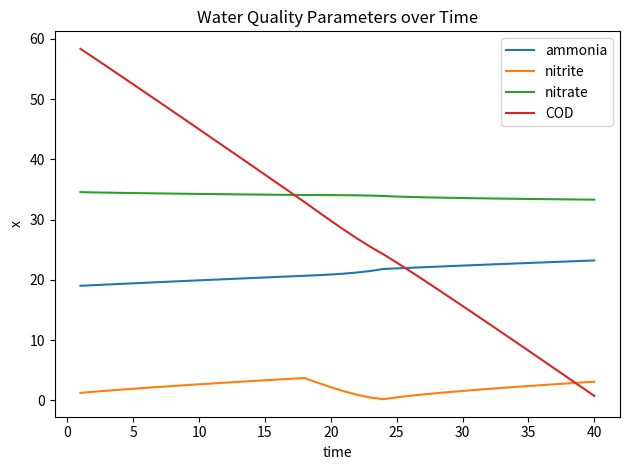

True or false: nitrate and nitrite intersect in this chart.

False